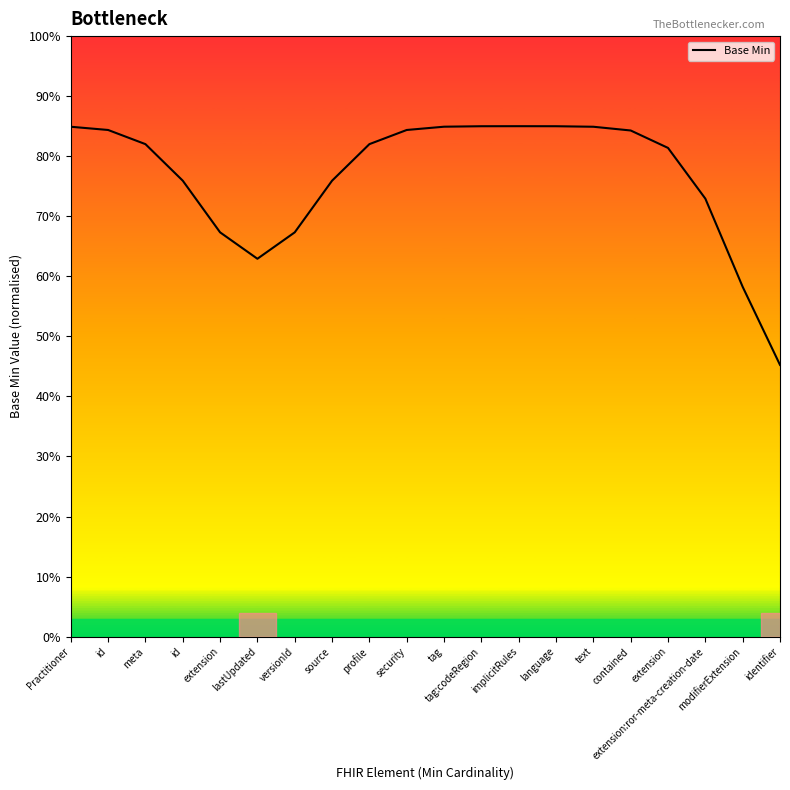

The value at modifierExtension is 0.6. True or false?

True